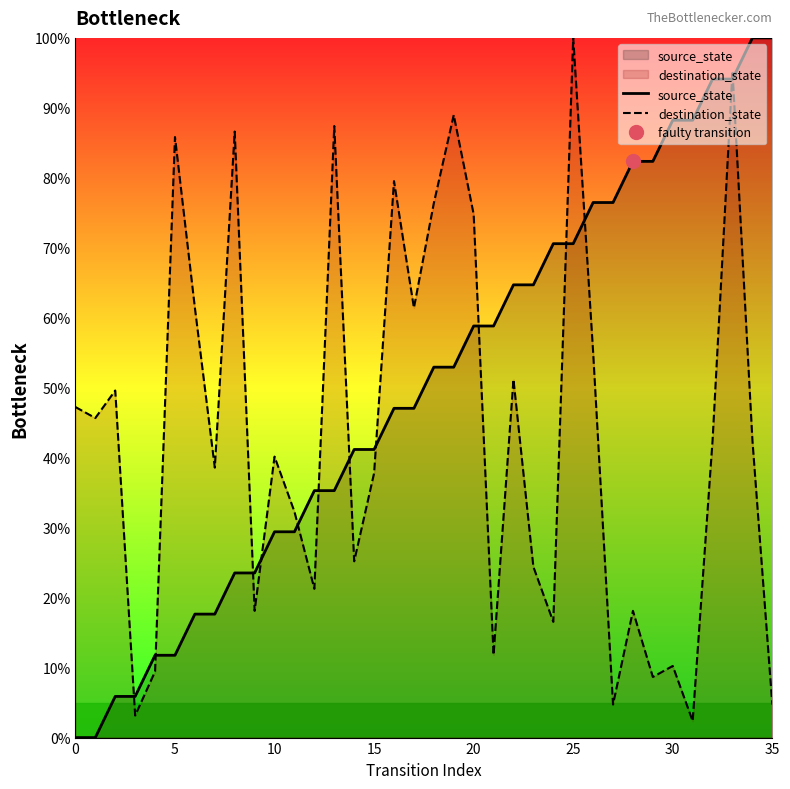

Reading left to right, extract all data points from this chart.

source_state: 0.0	0.0	5.9	5.9	11.8	11.8	17.6	17.6	23.5	23.5	29.4	29.4	35.3	35.3	41.2	41.2	47.1	47.1	52.9	52.9	58.8	58.8	64.7	64.7	70.6	70.6	76.5	76.5	82.4	82.4	88.2	88.2	94.1	94.1	100.0	100.0
destination_state: 47.2	45.7	49.6	3.1	9.4	85.8	61.4	38.6	86.6	18.1	40.2	32.3	21.3	87.4	25.2	37.8	79.5	61.4	76.4	89.0	74.8	11.8	51.2	24.4	16.5	100.0	55.1	4.7	18.1	8.7	10.2	2.4	42.5	95.3	42.5	4.7